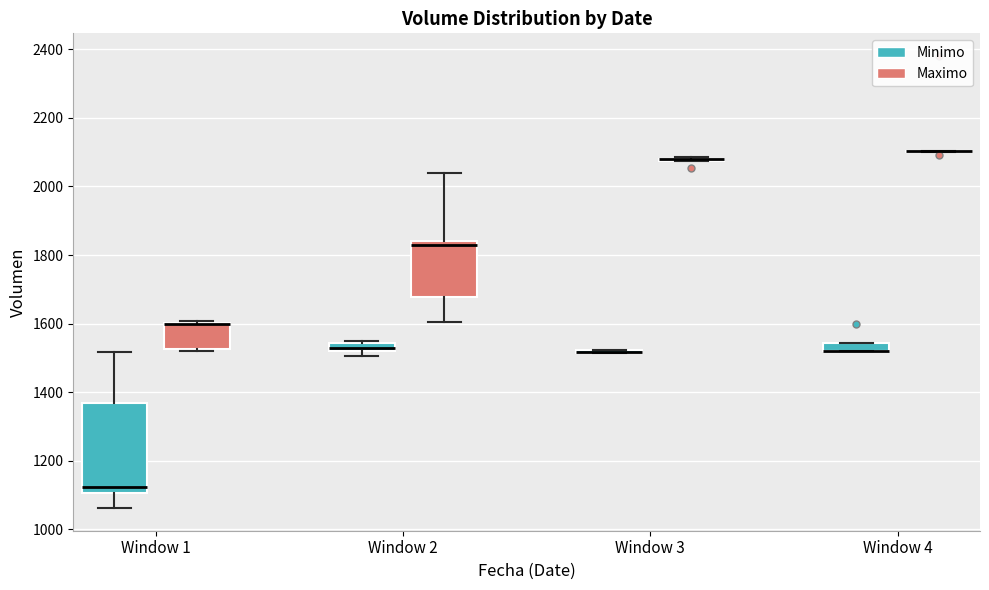

Where is the upper edge of the box for Window 4 (Minimo) on the y-axis? The values are not printed on the chart, so give them approximately, as read against the axis.

1540